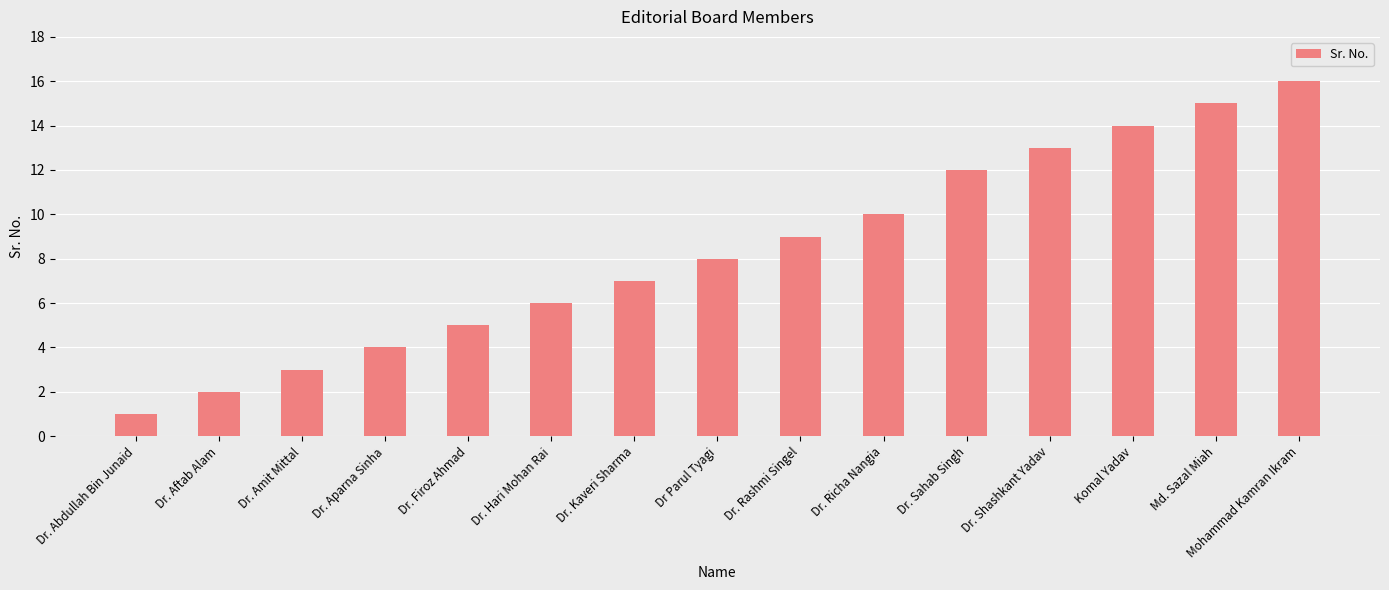

What is the sum of all values?

125